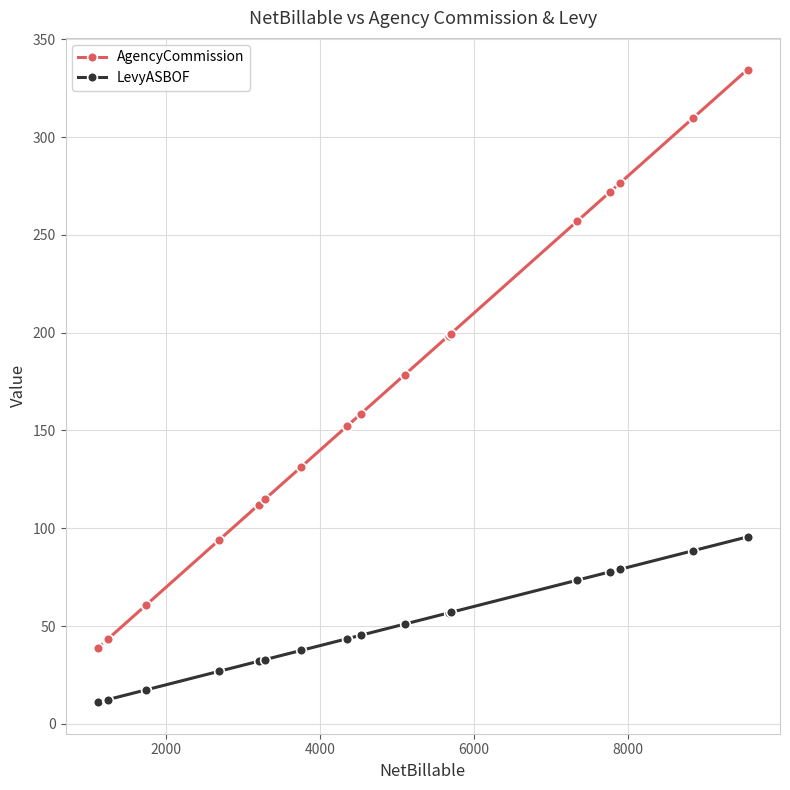

What is the difference between the second highest and second lowest values in the AgencyCommission series?

266.7